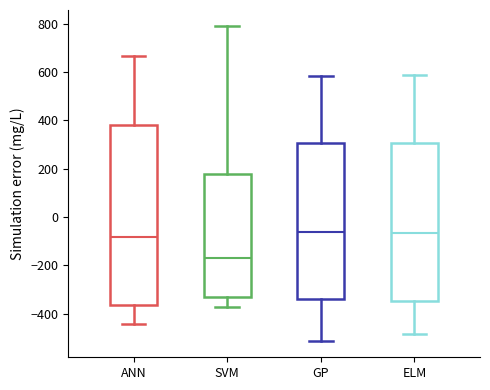

Which box has the lowest median line?

SVM